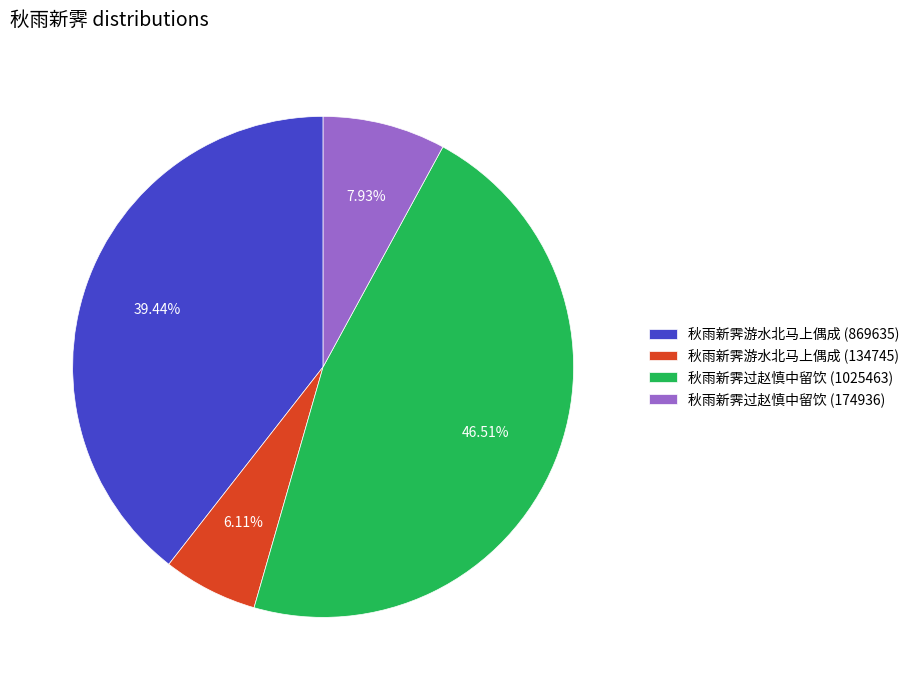

To the nearest percent, what portion does 秋雨新霁游水北马上偶成 (134745) represent?

6%